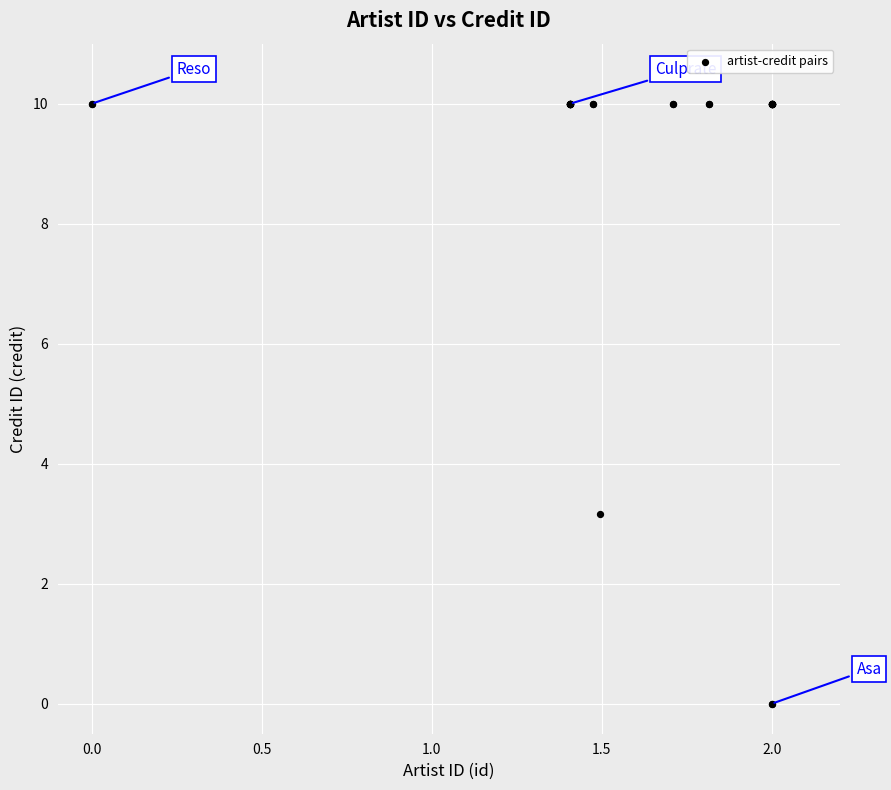

What Y value in the scatter plot is closest to 5?

3.2